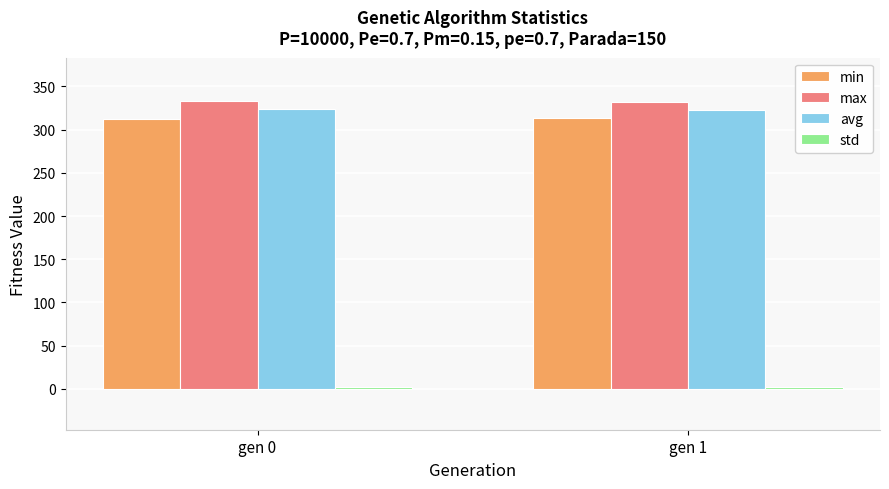

What is the maximum value for avg?

324.3